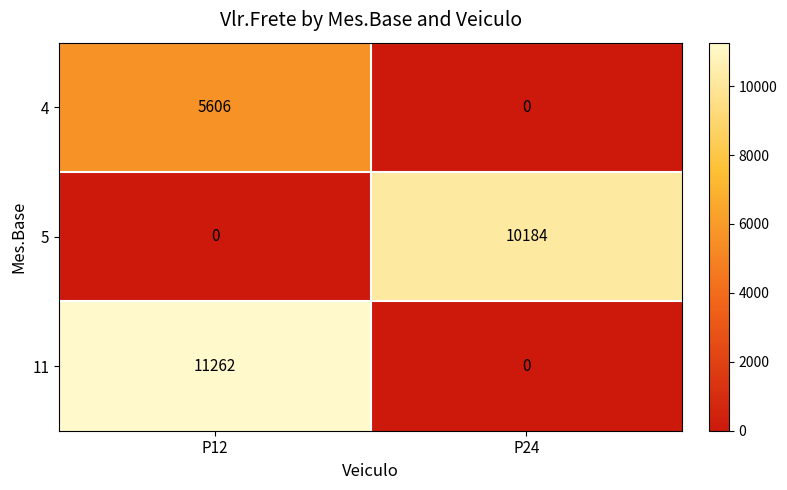

Reading left to right, what are all the values shown in this chart?

4: P12=5606	P24=0
5: P12=0	P24=10184
11: P12=11262	P24=0